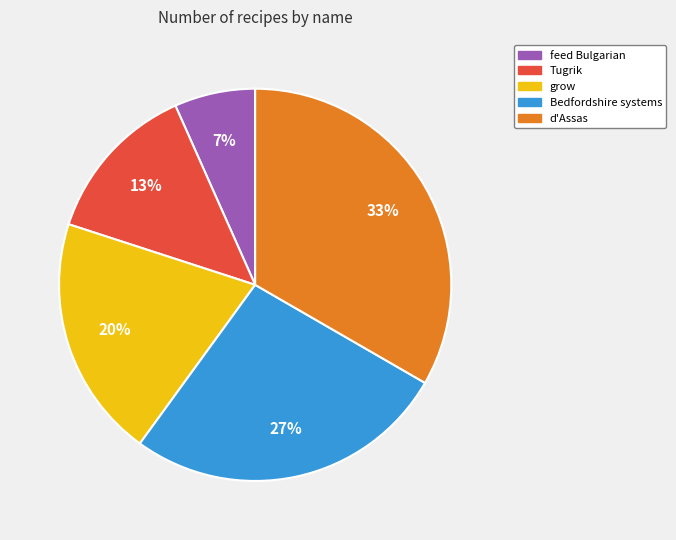

To the nearest percent, what is the average slice percentage?

20%